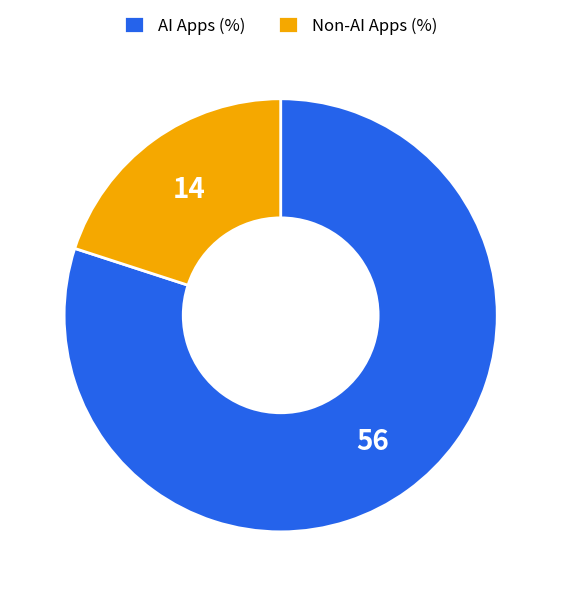

Rank the categories by value from highest to lowest.

AI Apps (%), Non-AI Apps (%)